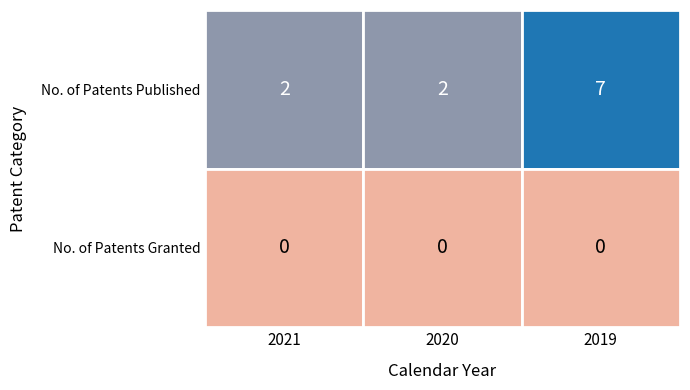

Is the value of No. of Patents Granted at 2019 greater than the value of No. of Patents Published at 2021?

No